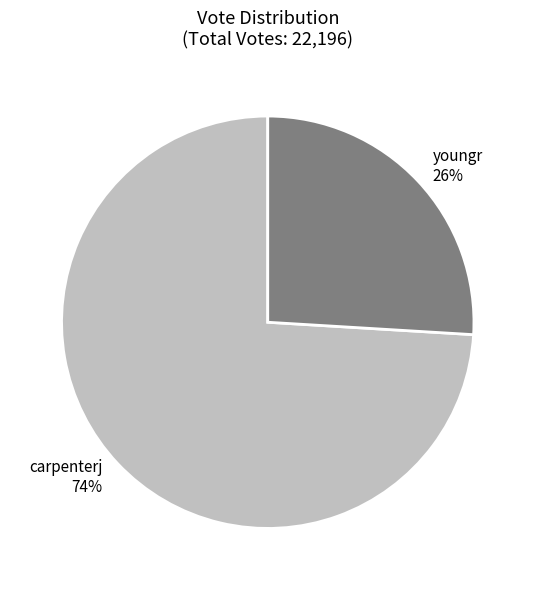

How many segments does this pie chart have?

2